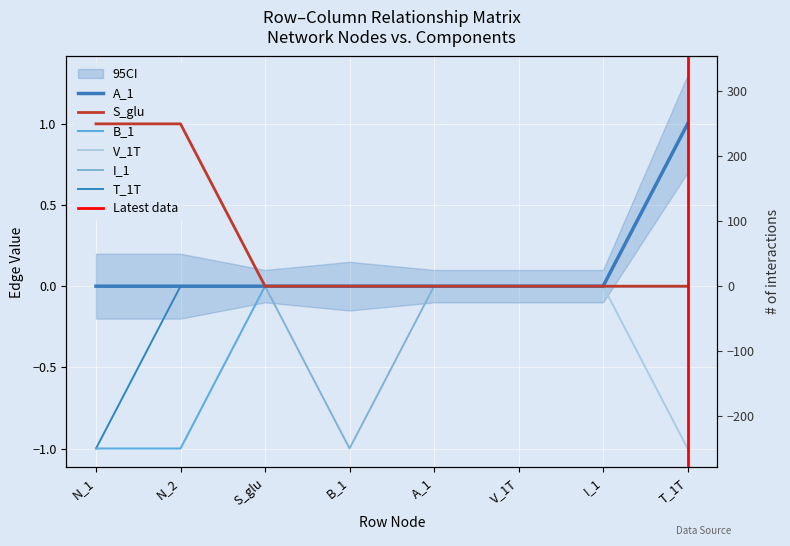

Reading left to right, transcribe all the data shown in this chart.

A_1: 0	0	0	0	0	0	0	1
S_glu: 1	1	0	0	0	0	0	0
B_1: -1	-1	0	0	0	0	0	0
V_1T: 0	0	0	0	0	0	0	-1
I_1: 0	0	0	-1	0	0	0	0
T_1T: -1	0	0	0	0	0	0	0